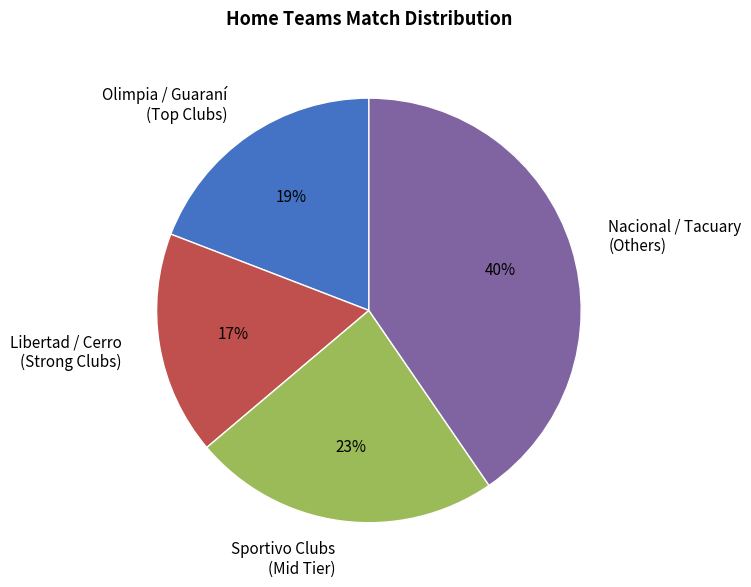

True or false: Libertad / Cerro (Strong Clubs) accounts for 17% of the total.

True